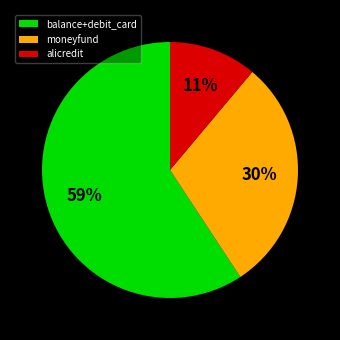

The balance+debit_card slice represents 71% of the pie. True or false?

False